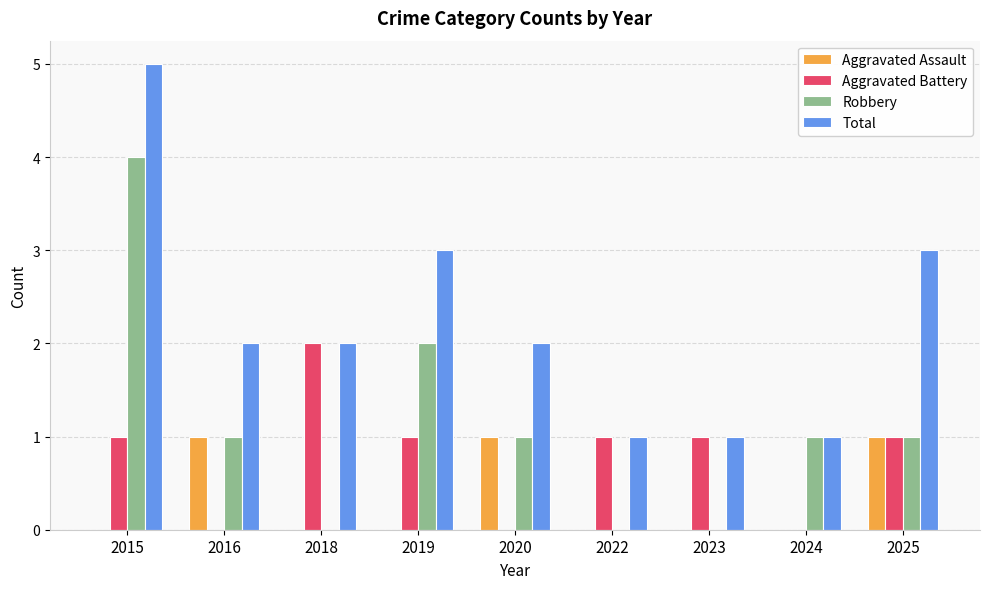

What is the sum of all Aggravated Battery values?

7